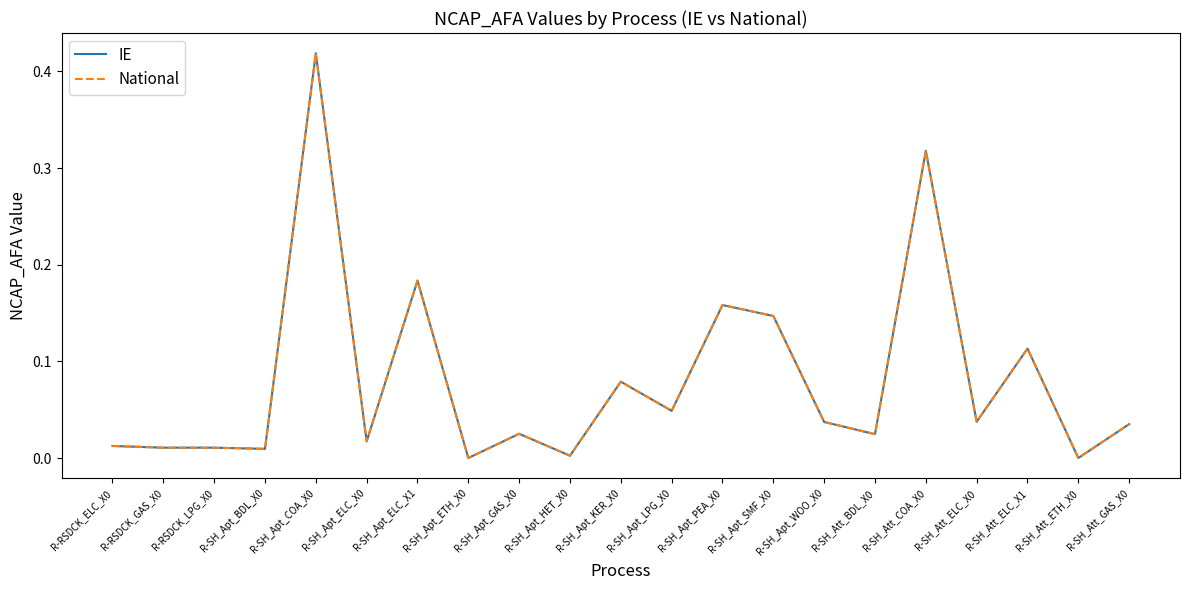

True or false: IE has a value of 0.3 at R-SH_Apt_ELC_X1.

False